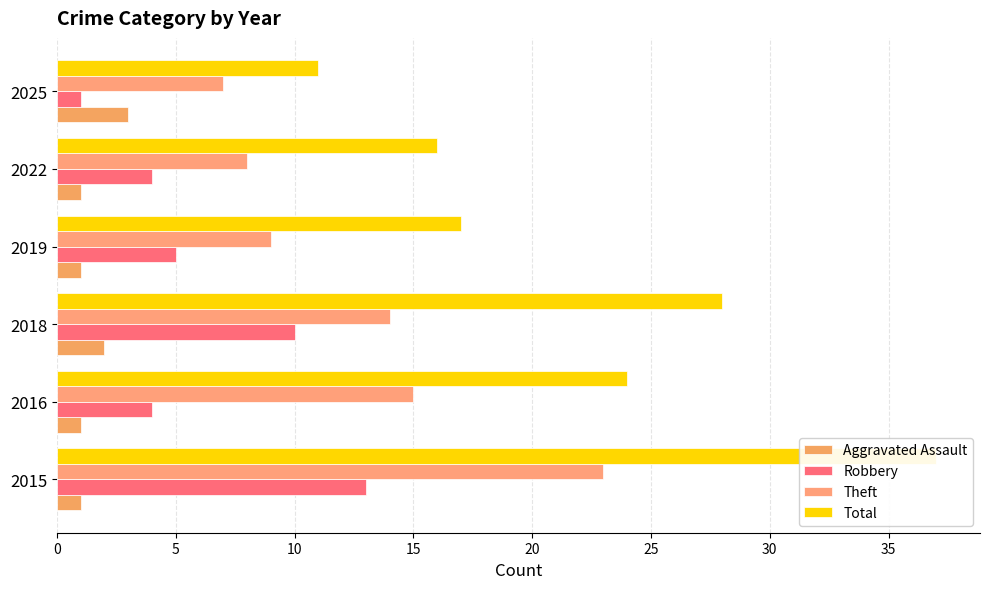

Which series has the largest range (max minus min)?

Total